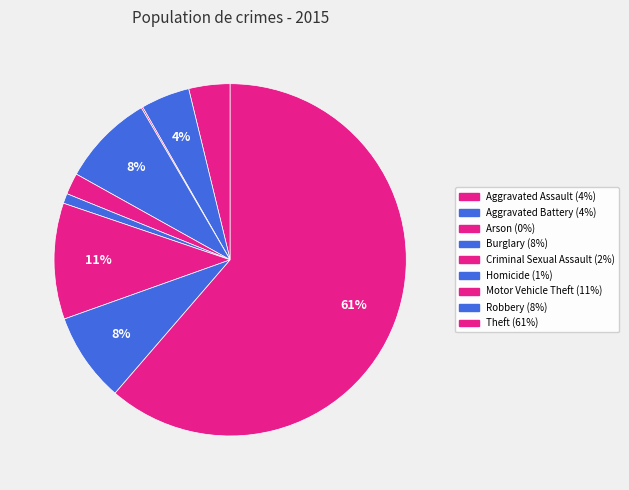

What percentage do Homicide and Aggravated Battery together represent?

5.4%